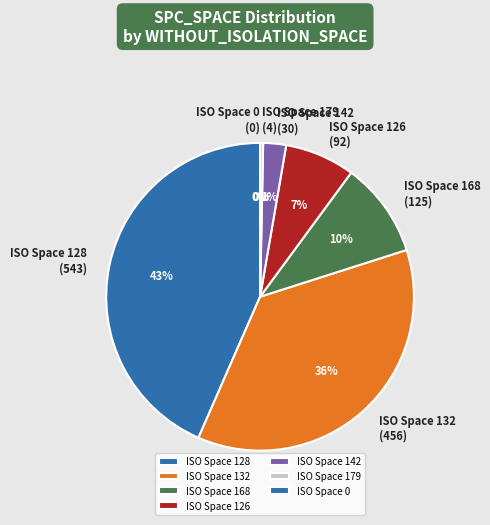

Is it true that 132 is 1% of the pie?

False